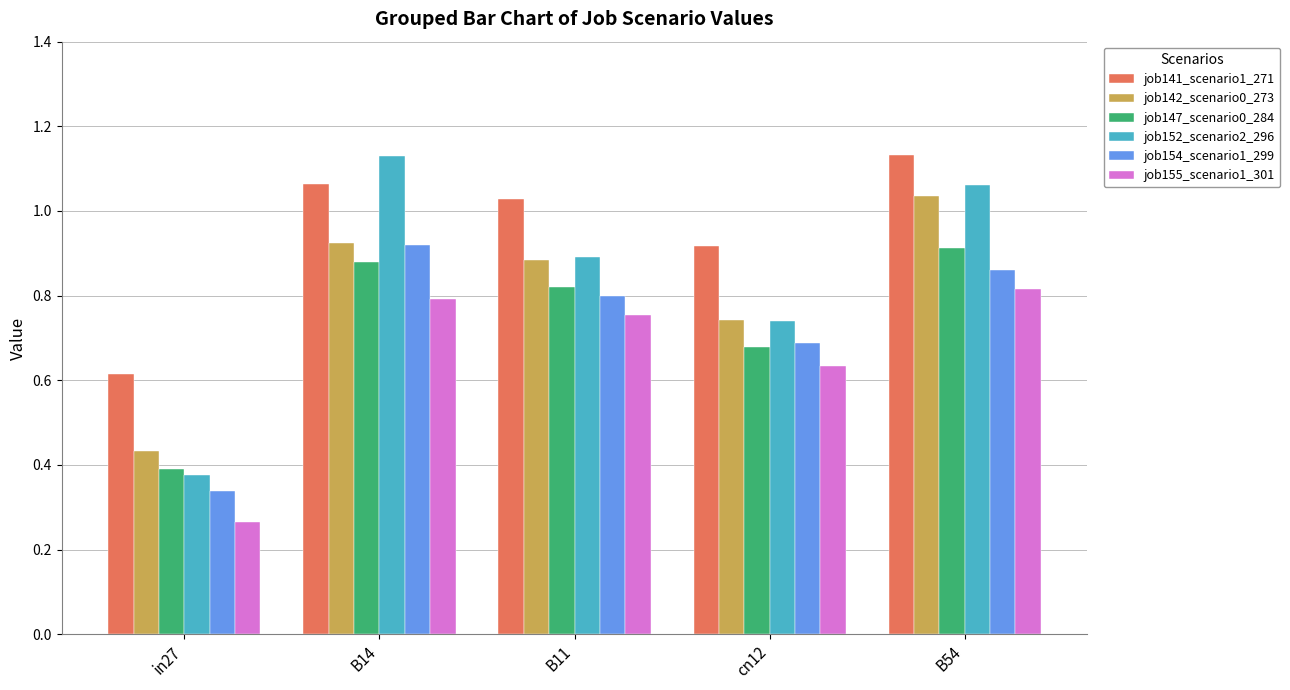

What is the label of the 1st bar from the left?

in27